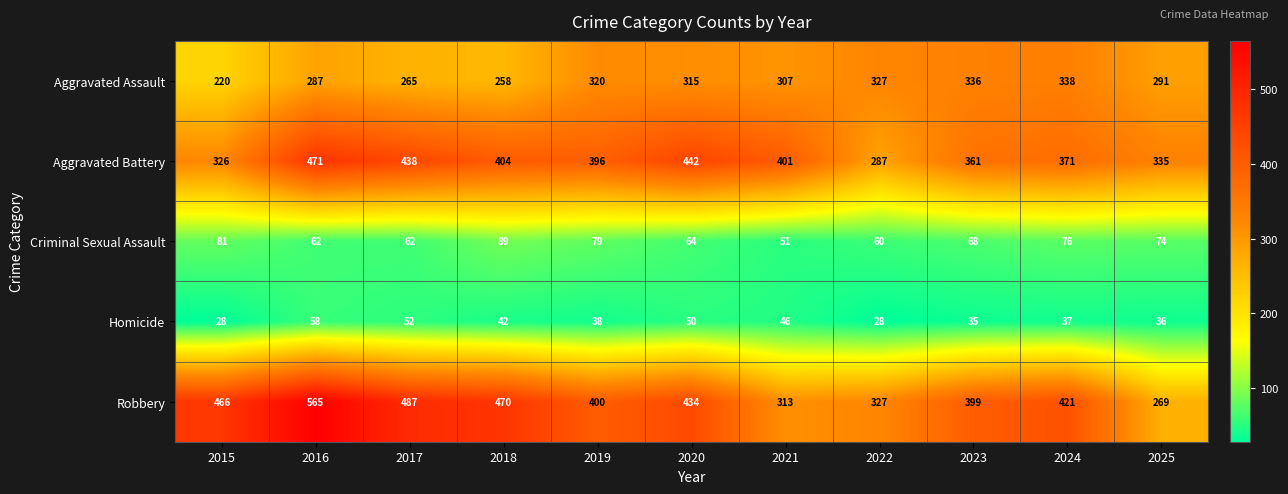

Count the number of data series in this chart.

5